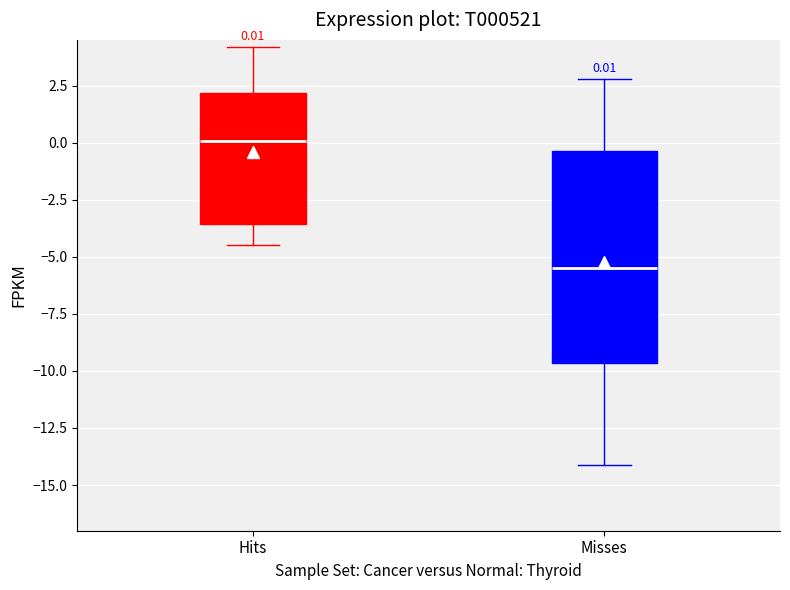

Which box's median line is the lowest?

Misses